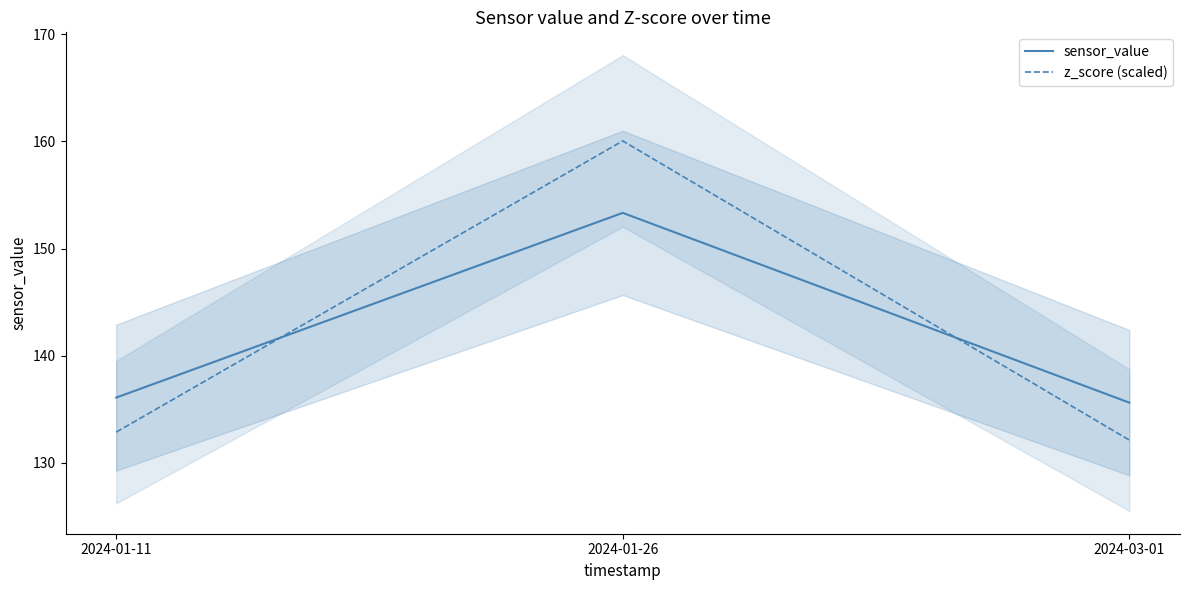

What are all the series names shown in the legend?

sensor_value, z_score (scaled)